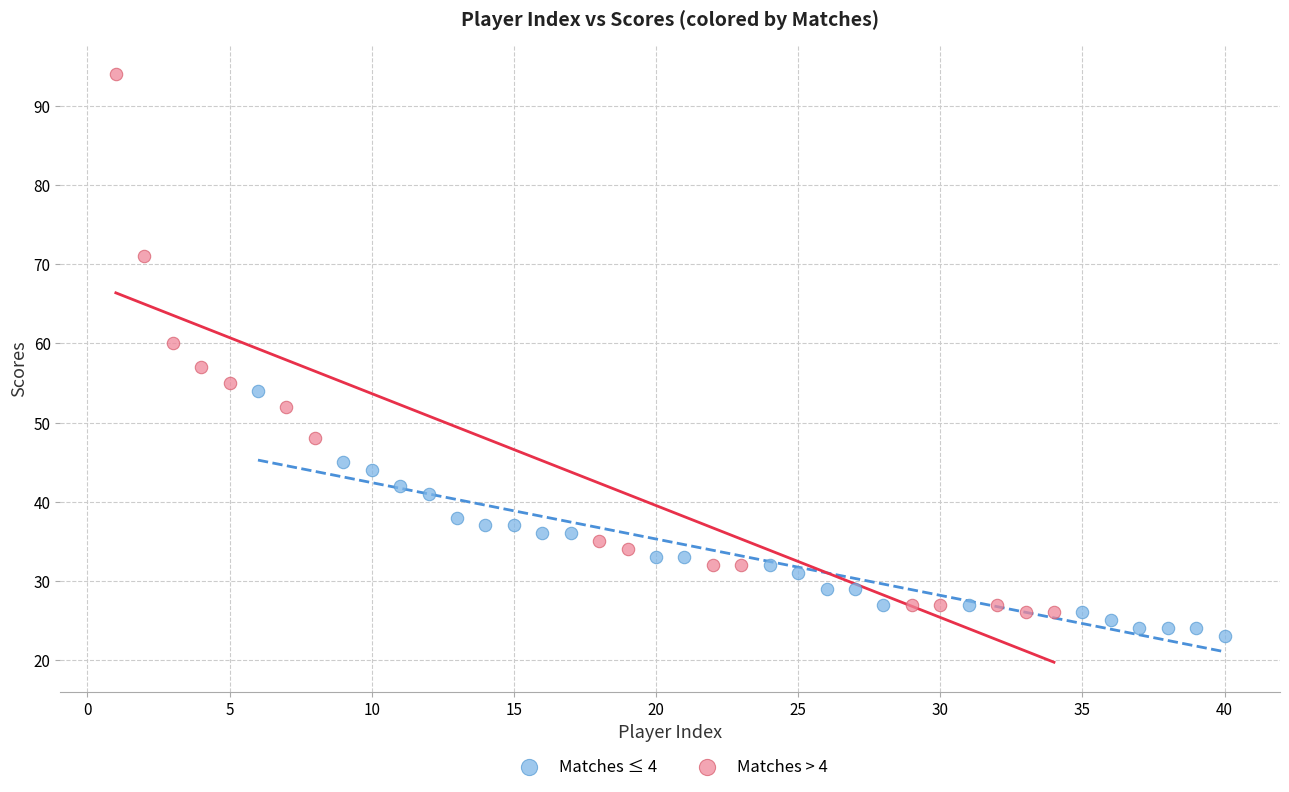

Which series contains the highest Y value?

Matches > 4